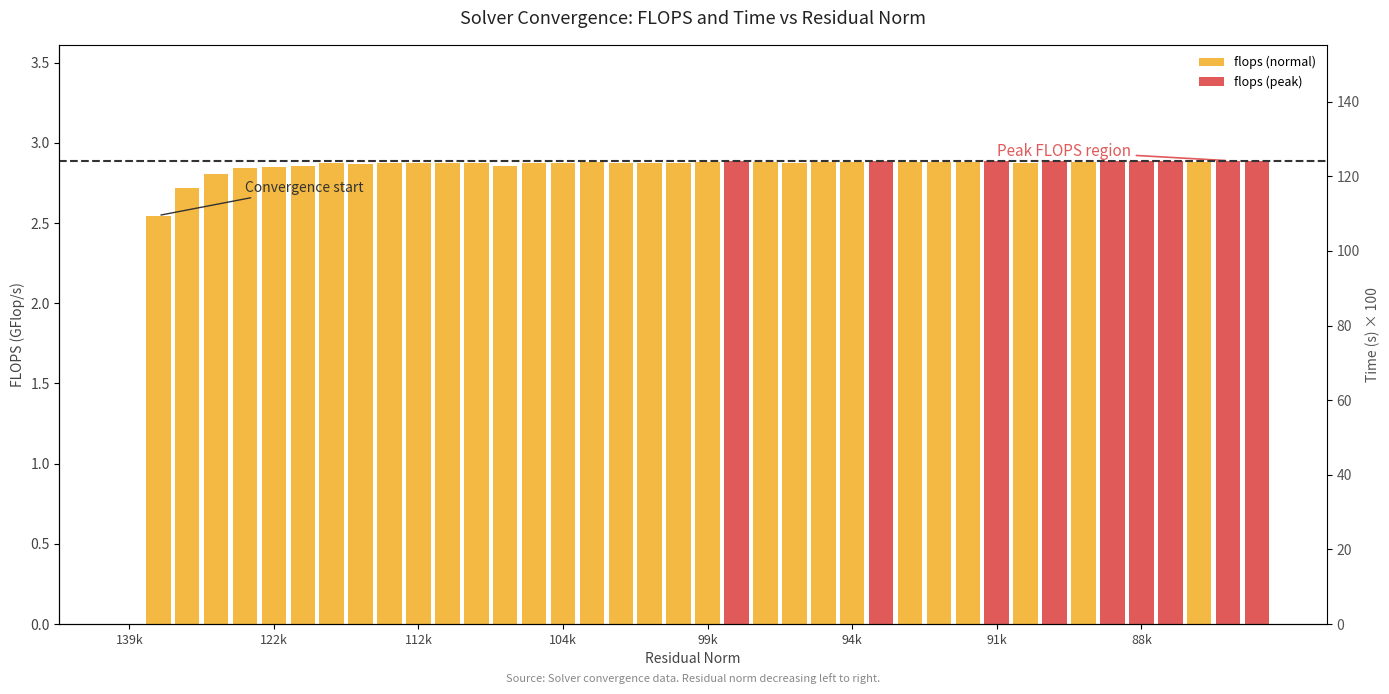

The value of flops at 12 is 2.9. True or false?

True